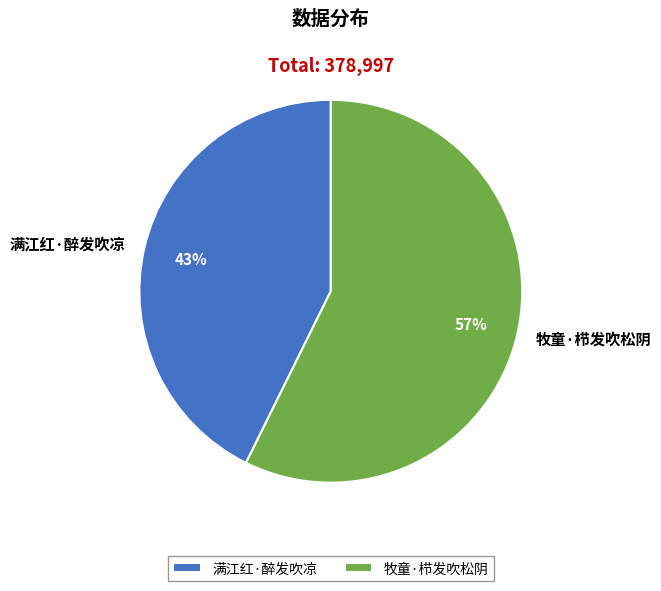

Rank the categories by value from lowest to highest.

满江红·醉发吹凉, 牧童·栉发吹松阴